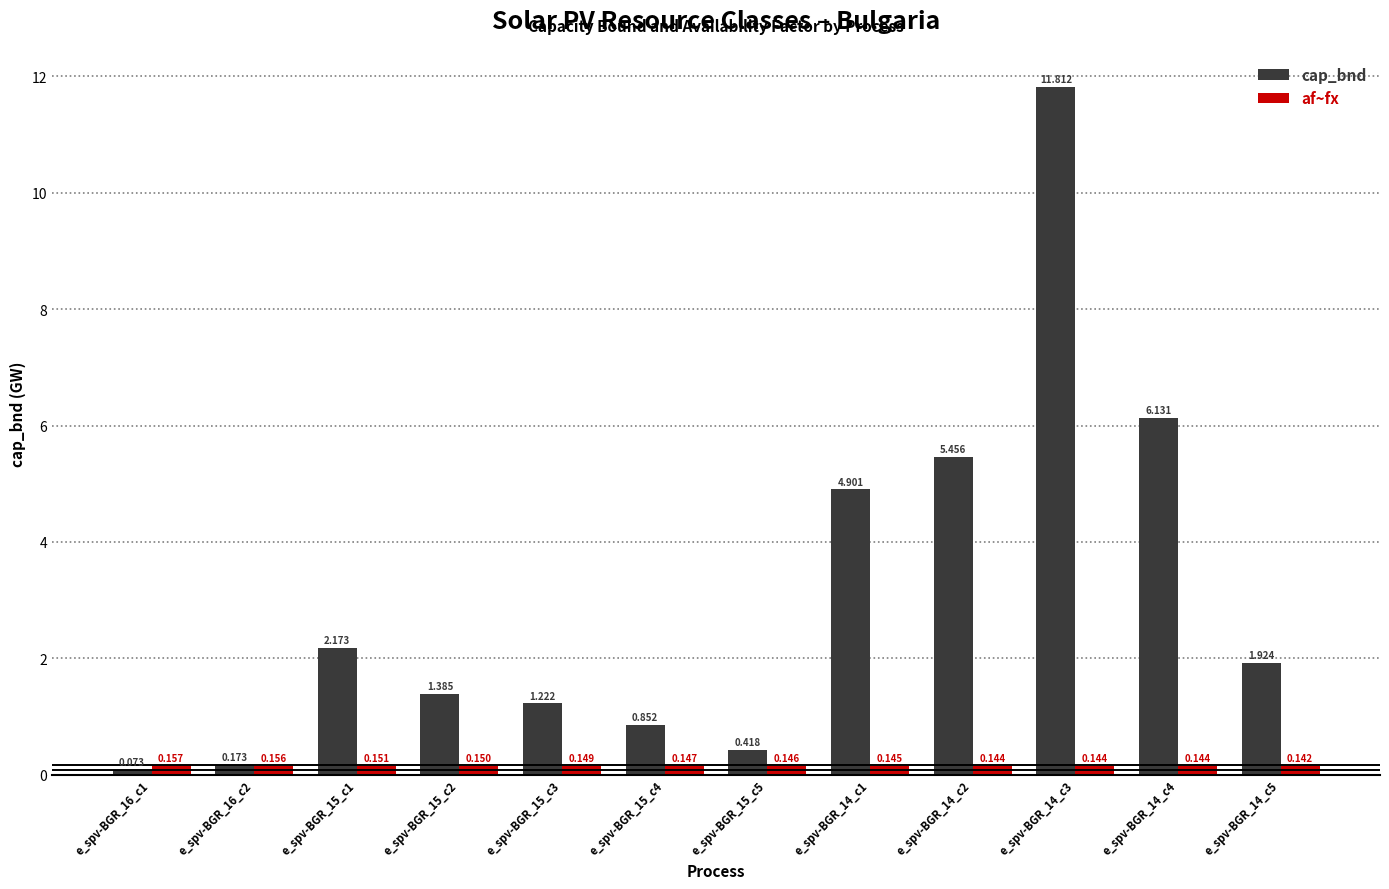

At which category is the sum across all series the highest?

e_spv-BGR_14_c3